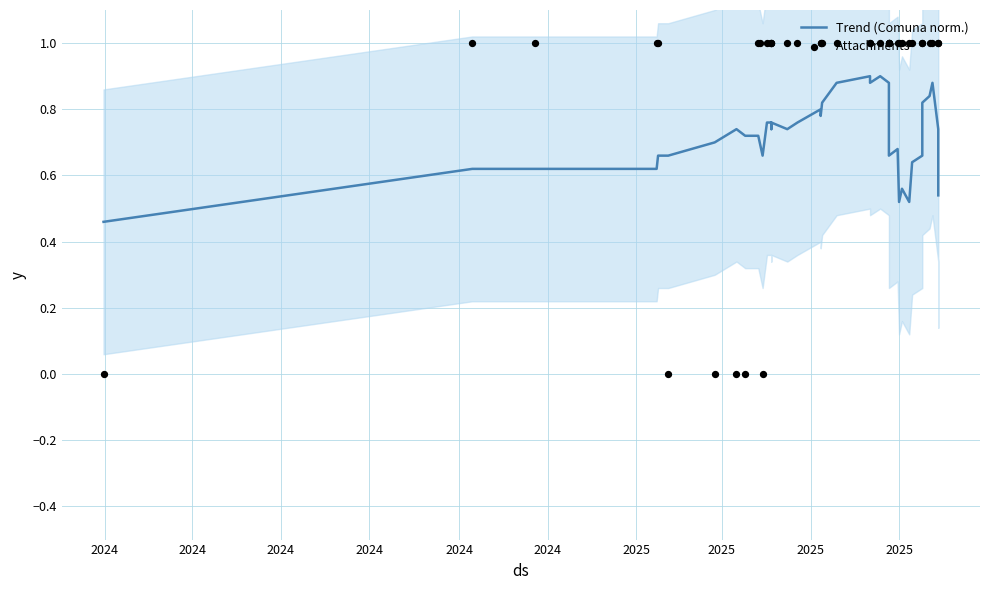

Which series has the largest total across all categories?

Attachments